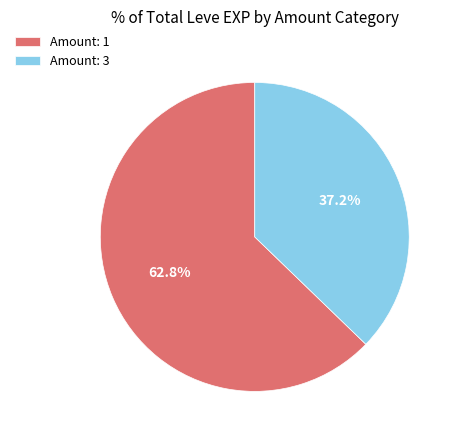

Rank the categories by value from highest to lowest.

Amount: 1, Amount: 3